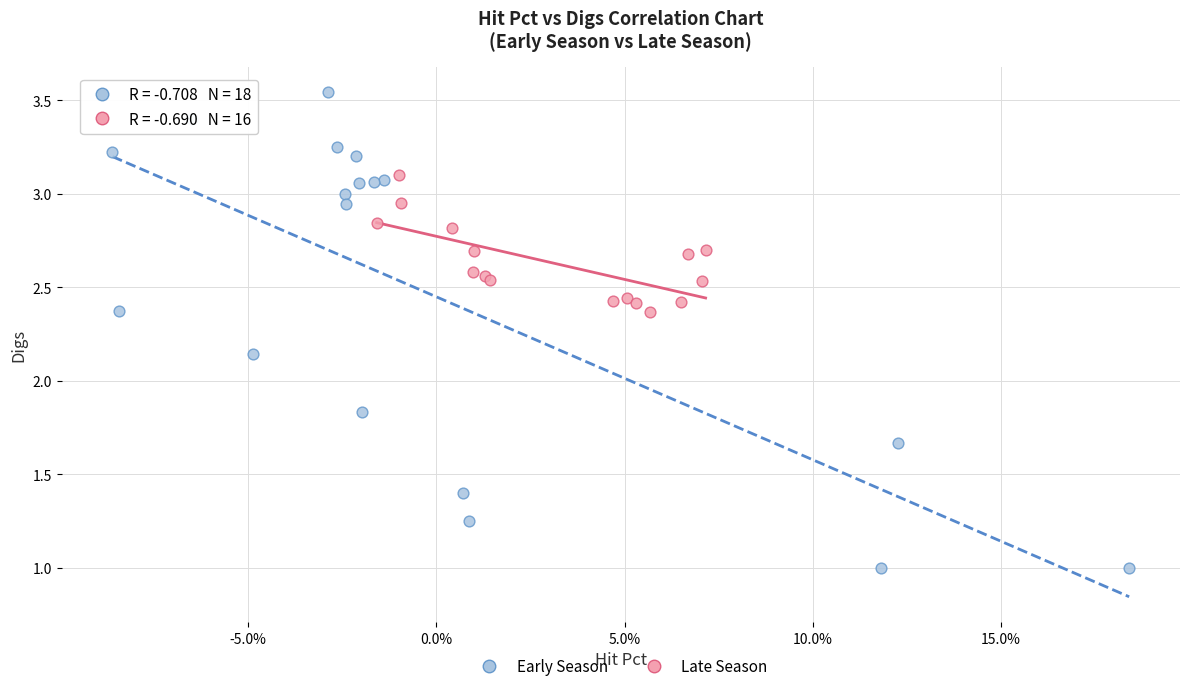

Which series reaches the maximum Y coordinate?

Early Season